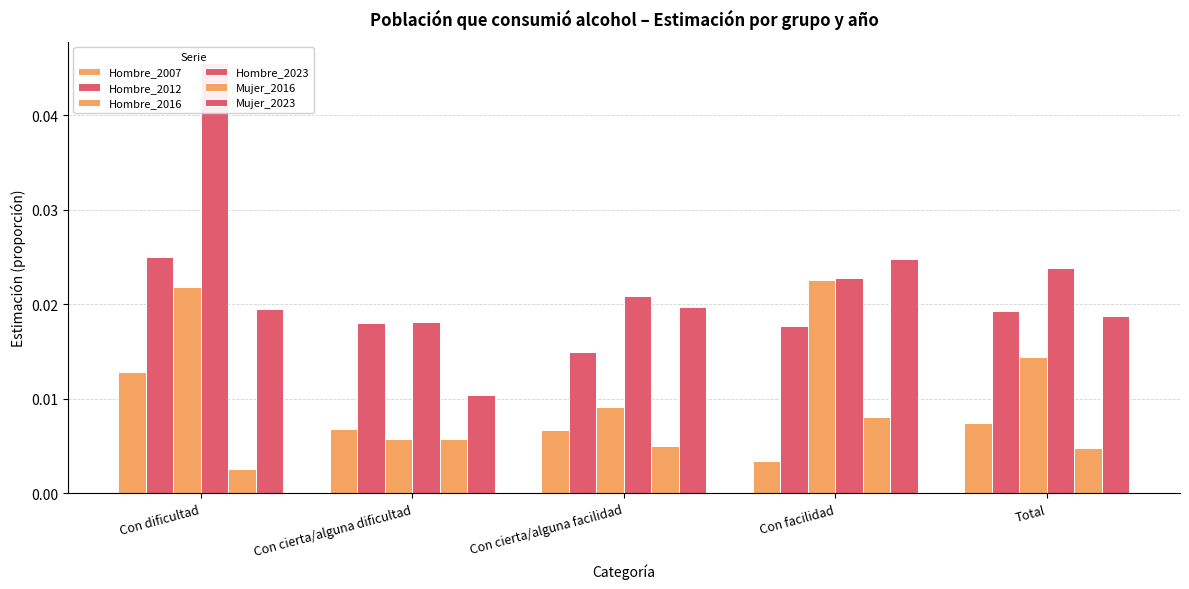

Where is Hombre_2023 nearest to the value 0?

Con cierta/alguna dificultad